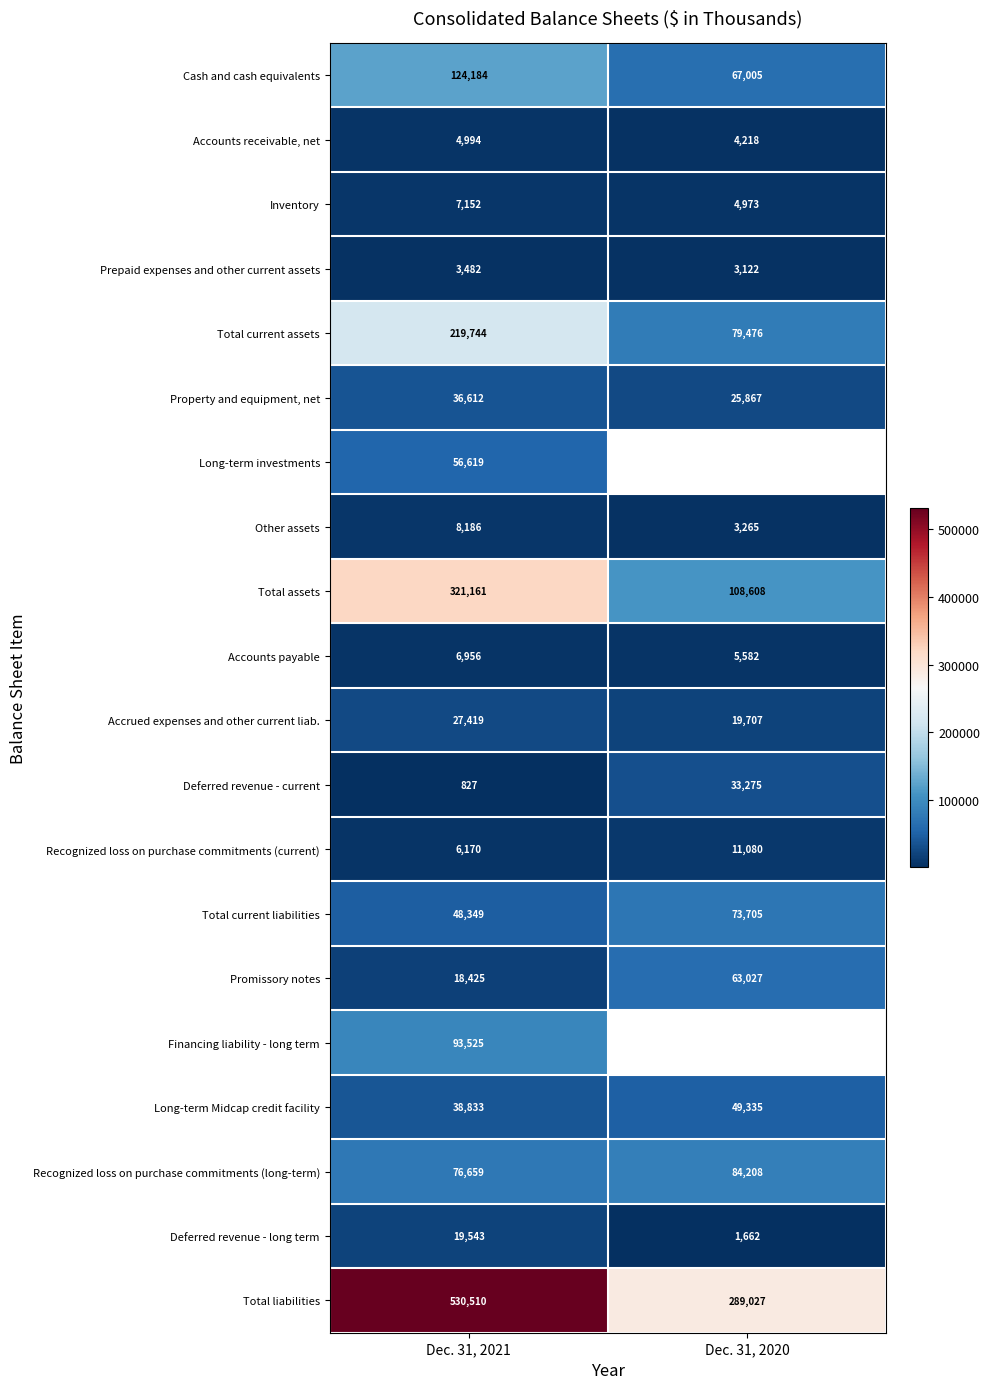

Which has a higher value, Dec. 31, 2021 or Dec. 31, 2020?

Dec. 31, 2021